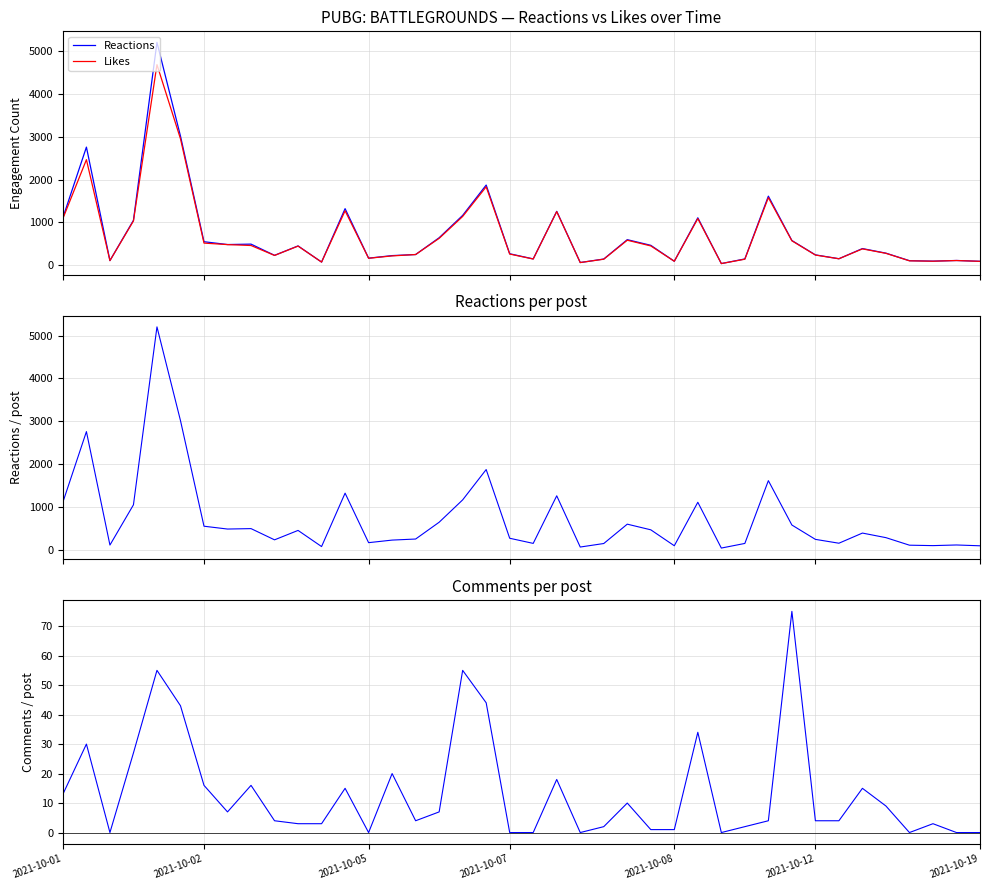

Reading right to left, list all the values displayed in this chart.

Reactions: 92	111	96	106	282	389	152	242	577	1613	147	39	1108	93	465	597	145	63	1259	148	268	1872	1164	642	250	225	165	1321	74	451	231	493	483	549	3015	5203	1049	109	2758	1111
Likes: 91	110	94	103	278	382	151	238	571	1579	141	39	1089	93	451	584	141	63	1252	145	261	1831	1139	628	250	218	163	1271	74	447	229	461	482	517	2952	4684	1034	108	2465	1091
Comments: 0	0	3	0	9	15	4	4	75	4	2	0	34	1	1	10	2	0	18	0	0	44	55	7	4	20	0	15	3	3	4	16	7	16	43	55	27	0	30	13